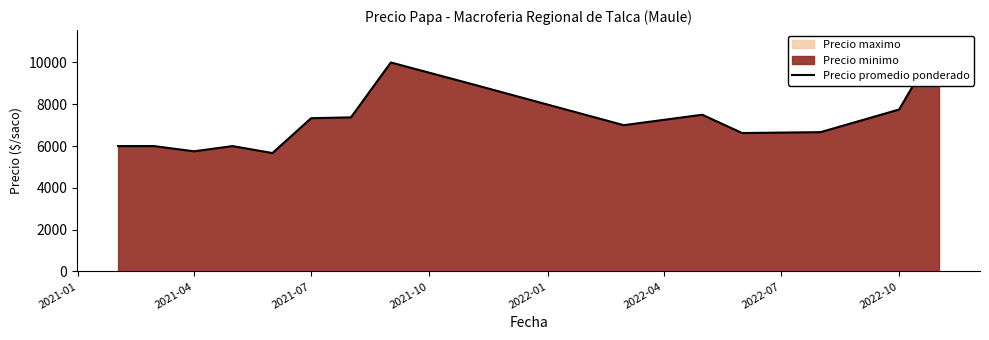

What is the difference between the second highest and minimum values?

4333.3